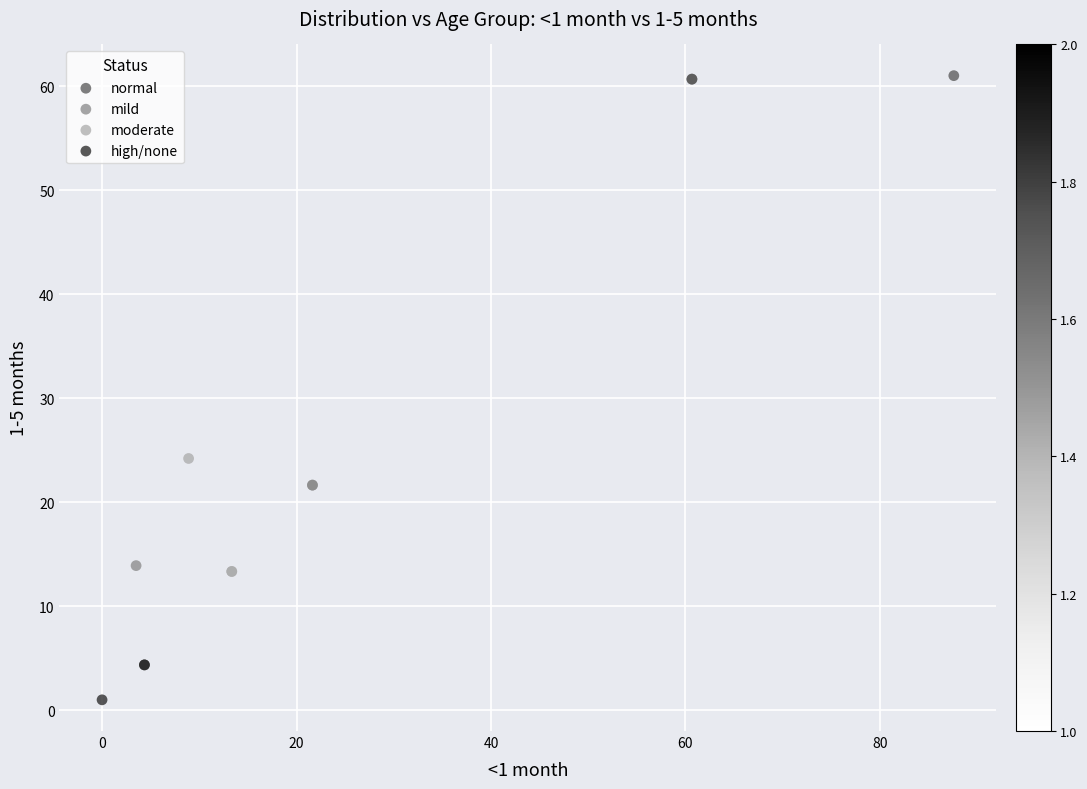

What are all the series names shown in the legend?

normal, mild, moderate, high/none